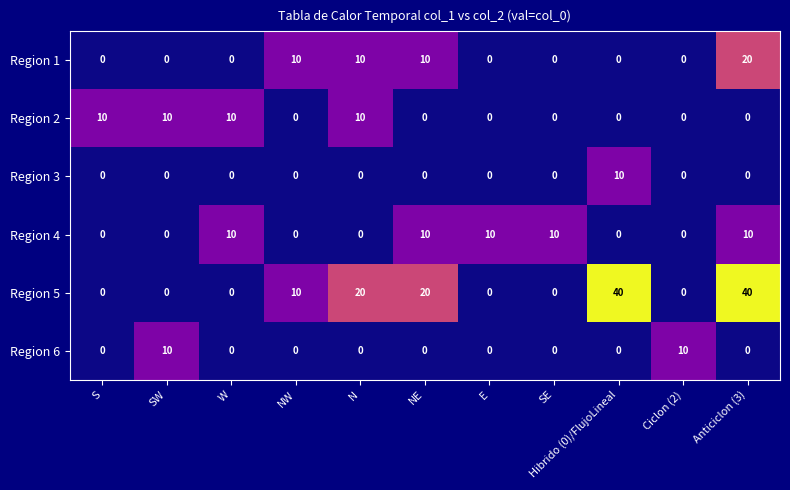

How many series are shown in this chart?

6